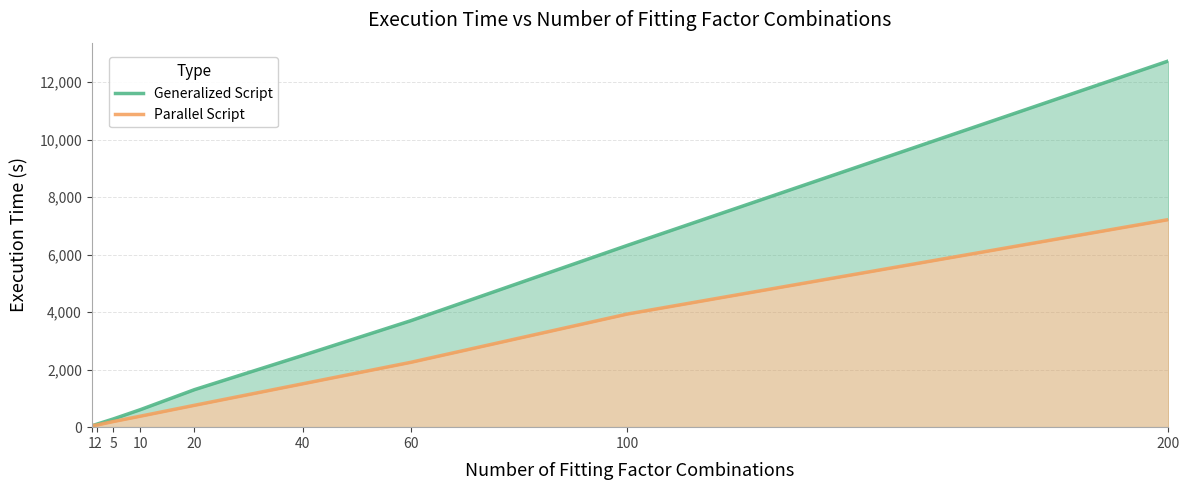

How many data points does each series have?

9